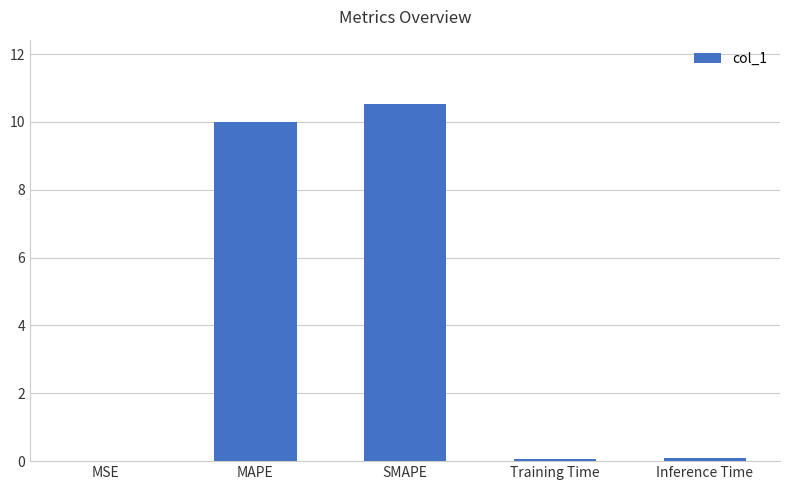

Is it true that the value at MAPE is 15.0?

False